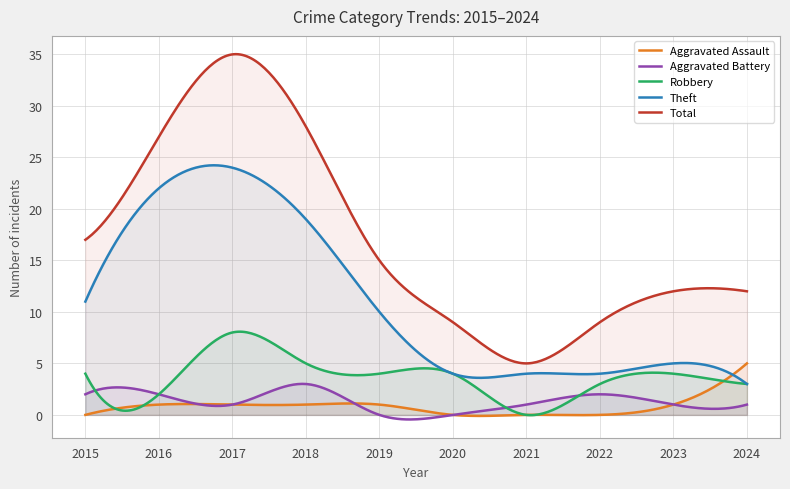

How many times do Aggravated Assault and Aggravated Battery cross each other?

1